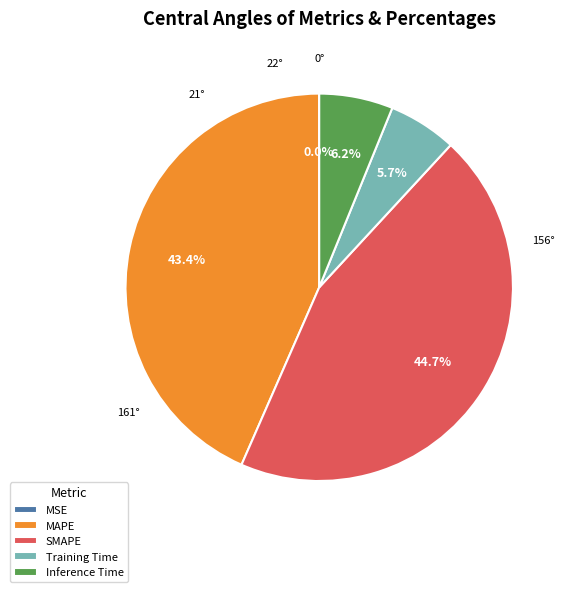

Is there any slice that represents more than half of the pie?

No